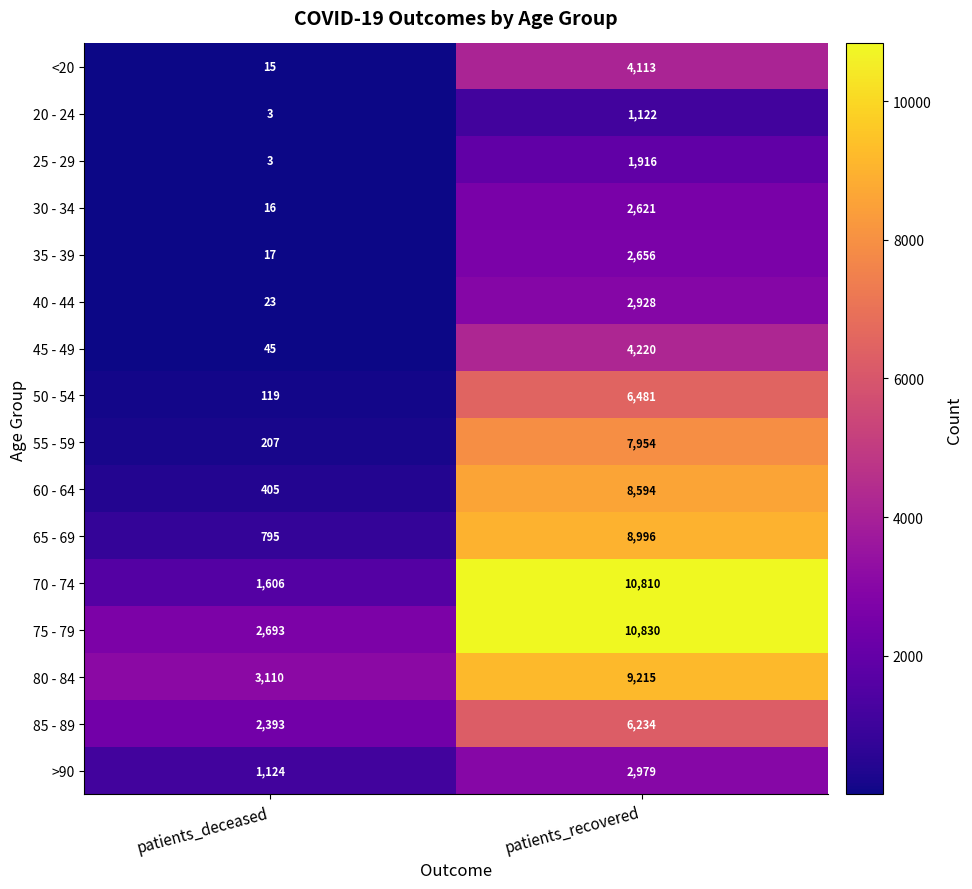

The value of 35 - 39 at patients_deceased is 7. True or false?

False